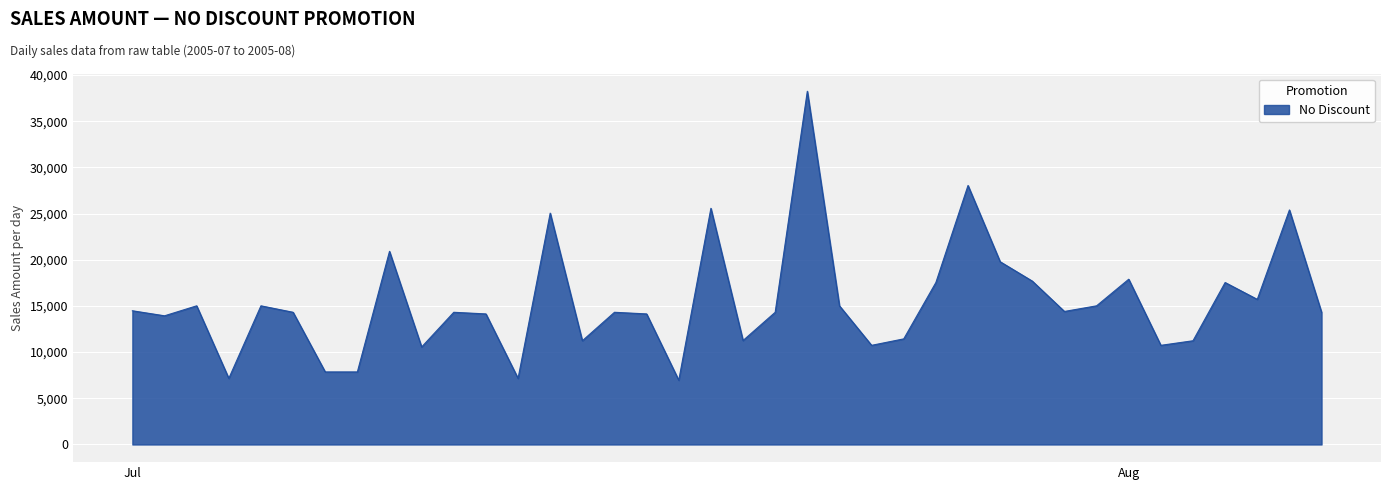

Does the chart display data point markers on the line(s)?

No